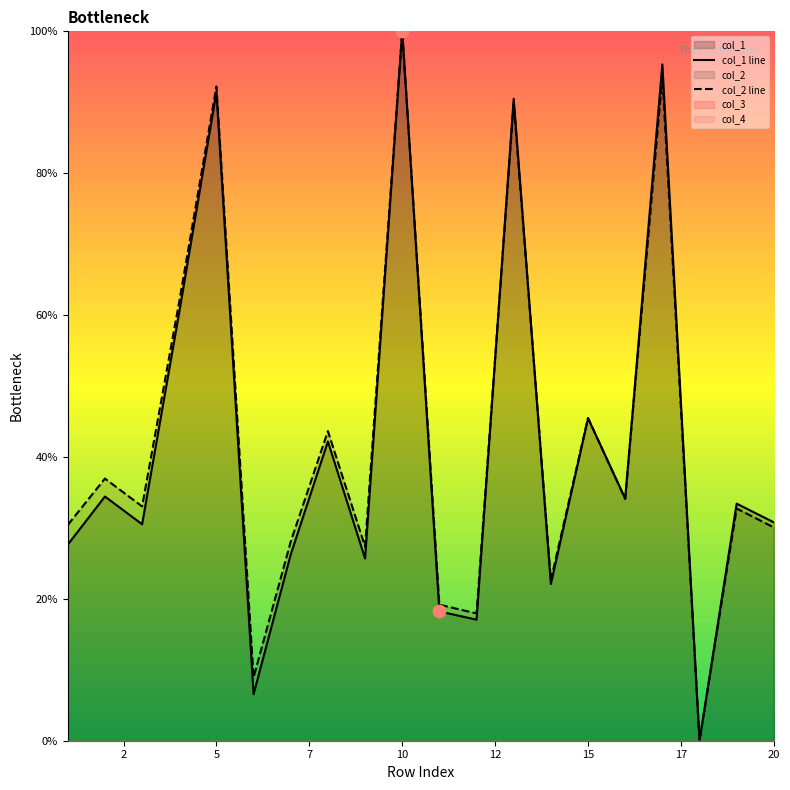

Which series reaches the minimum Y coordinate?

col_1 line